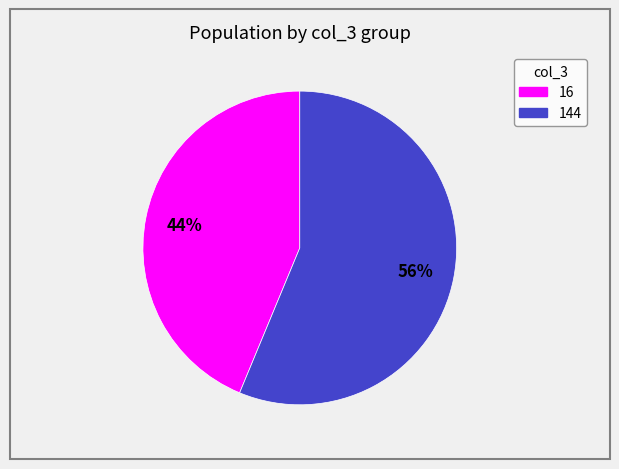

Is there a majority slice in this chart?

Yes